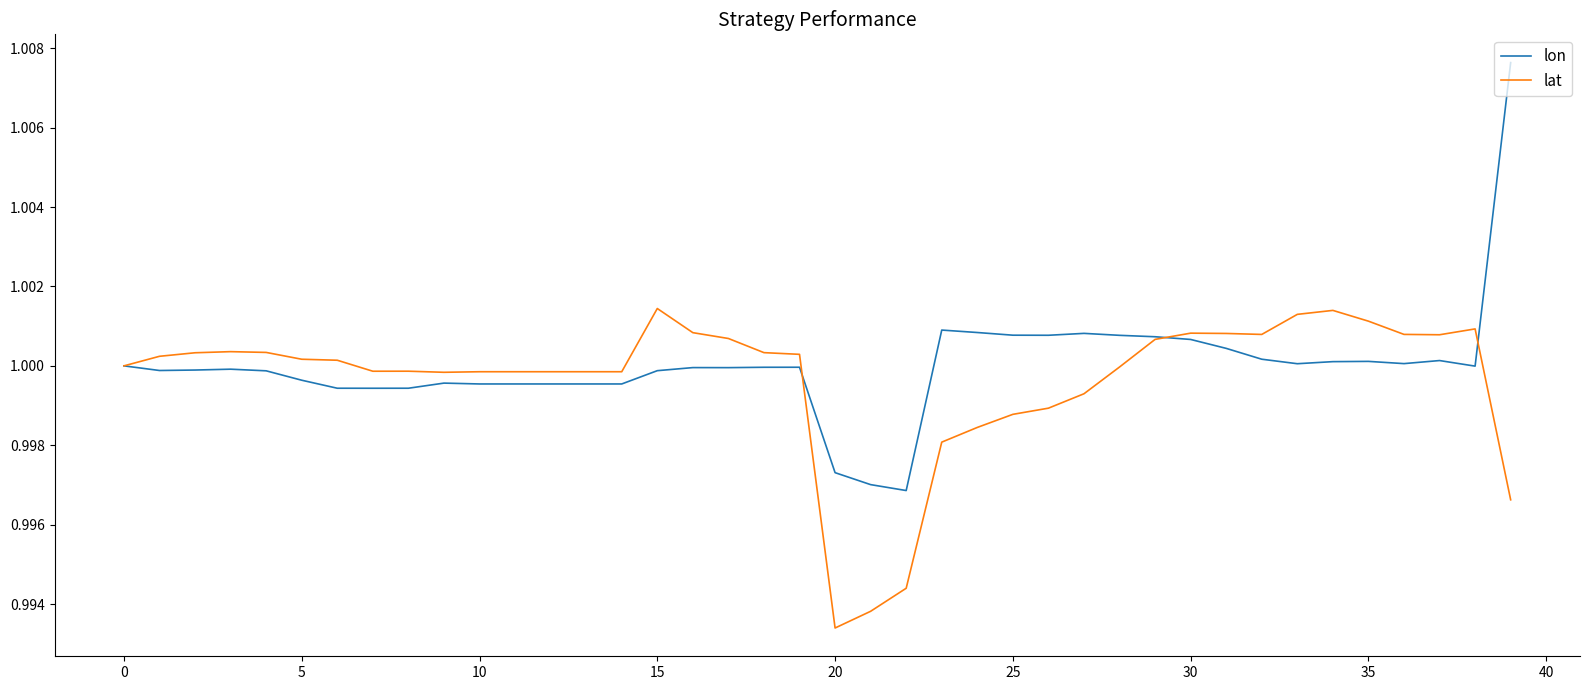

List the series in order of their peak value, highest first.

lon, lat